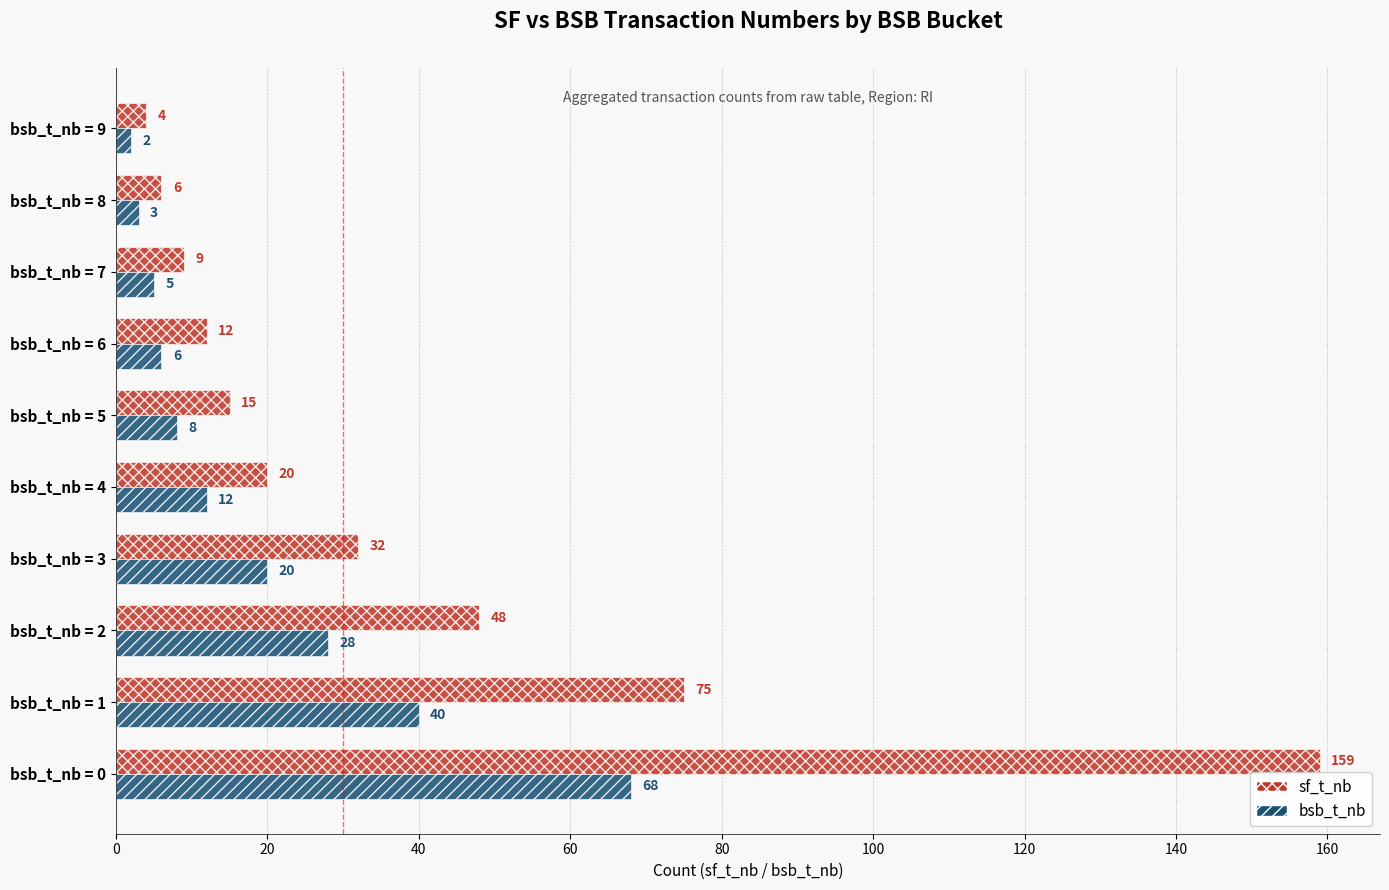

List the series in order of their overall mean, highest first.

sf_t_nb, bsb_t_nb